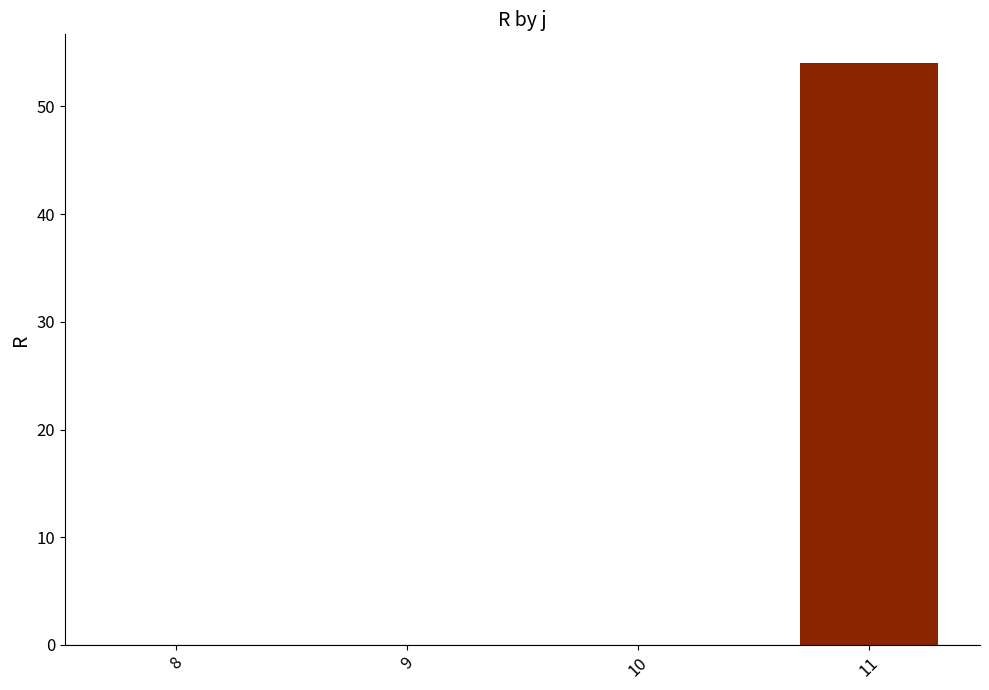

What is the change in value from 9 to 11?

+54